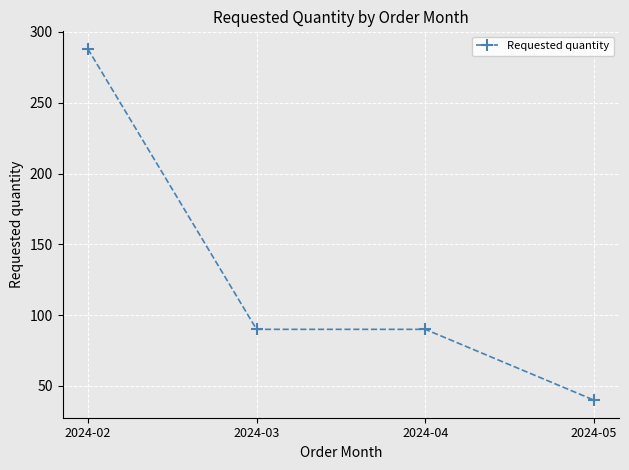

What is the ratio of the value at 2024-04 to the value at 2024-05?

2.2